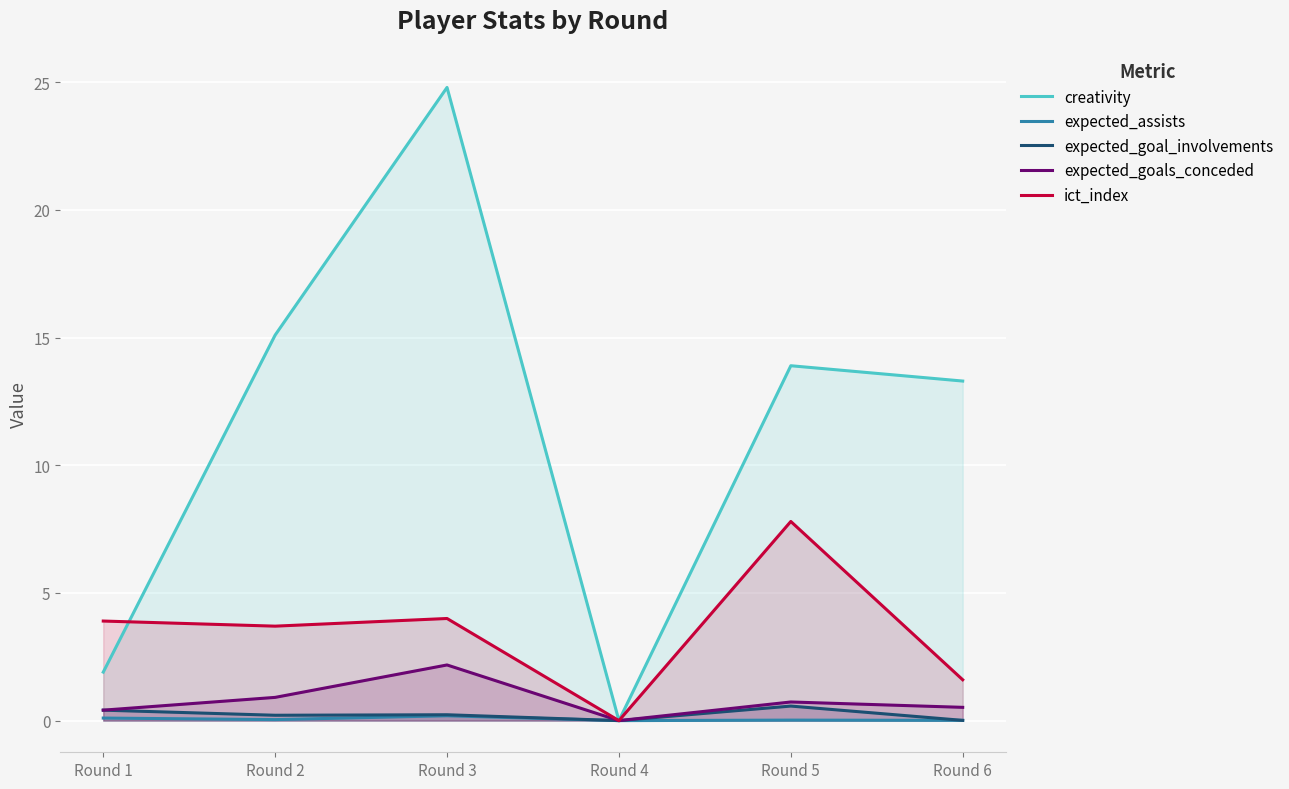

Count the number of data series in this chart.

5